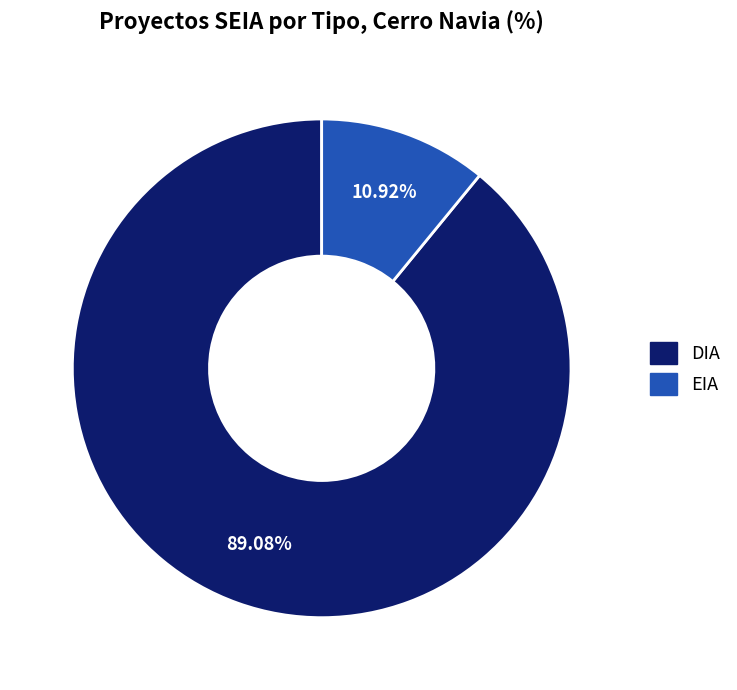

Count the number of slices in the pie.

2